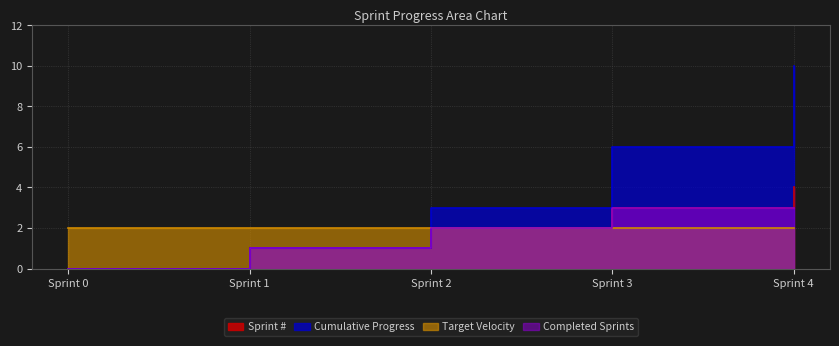

What is the difference between the maximum and minimum values in the Cumulative Progress series?

10